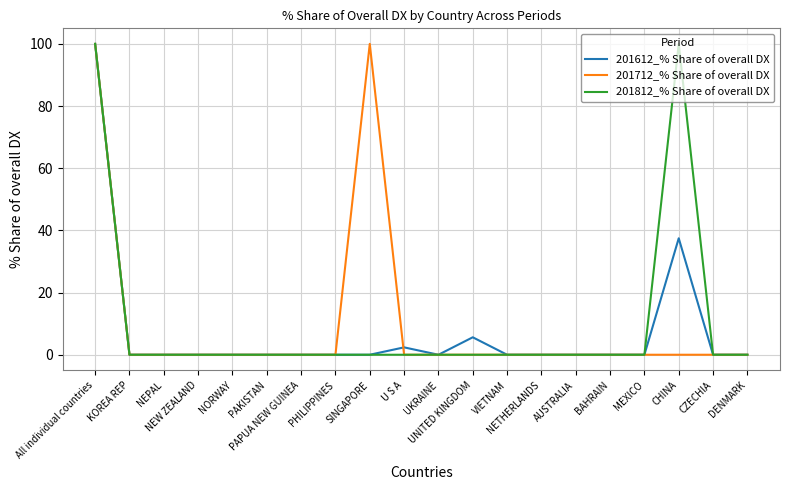

Which series changed the most between UNITED KINGDOM and NETHERLANDS?

201612_% Share of overall DX